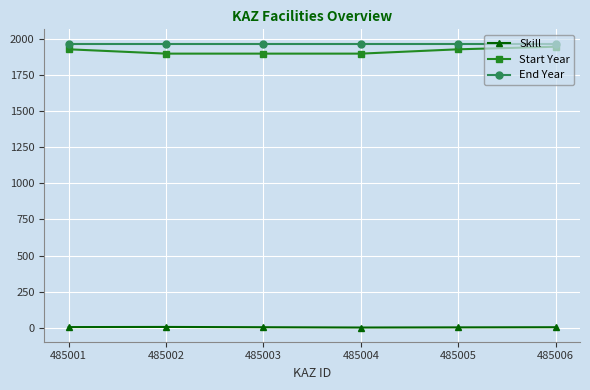

What value does the End Year series have at 485006?

1970